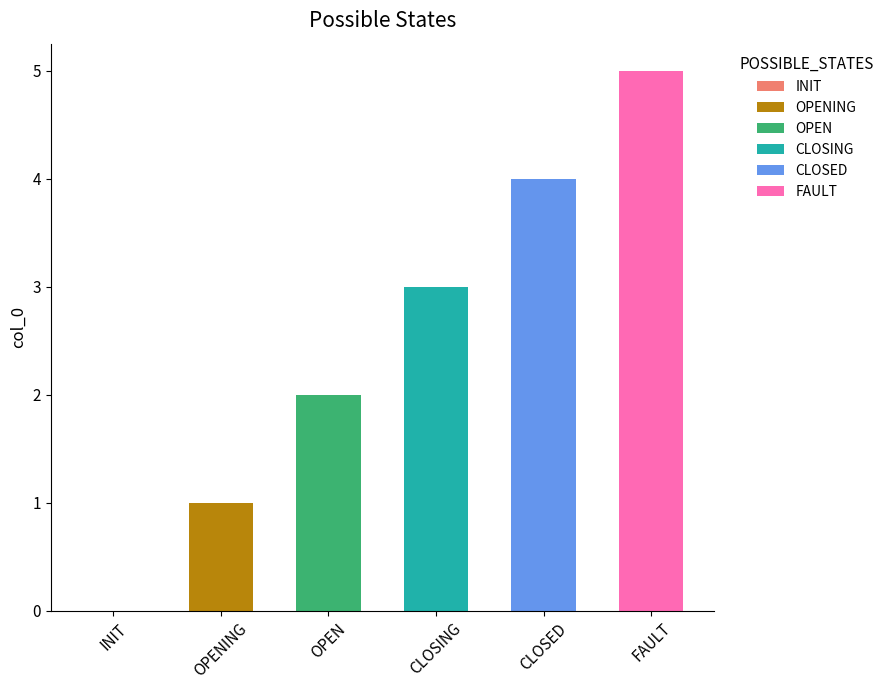

How many positive values are there?

5